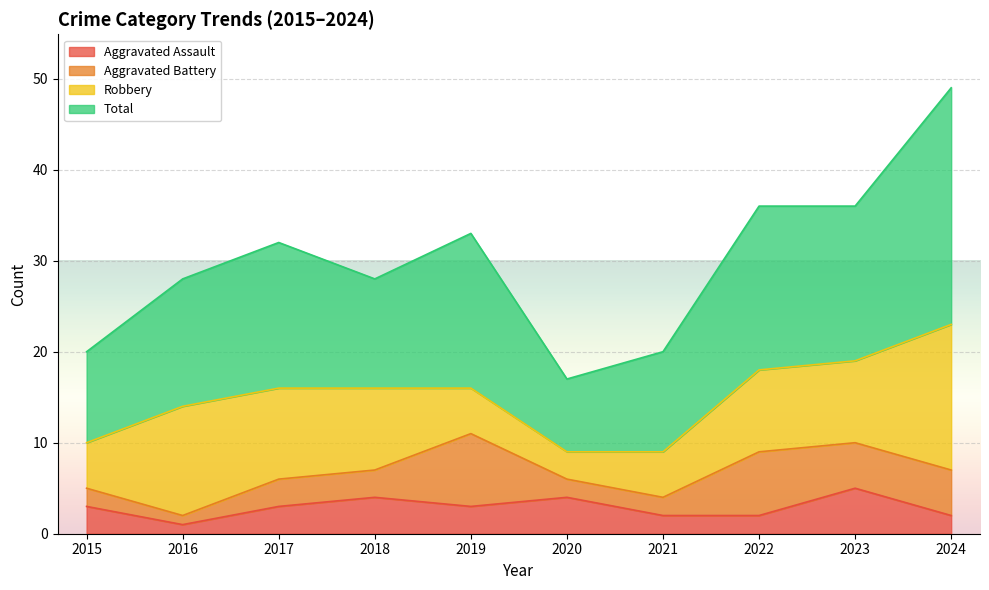

Is it true that Aggravated Assault equals 3 at 2019?

True